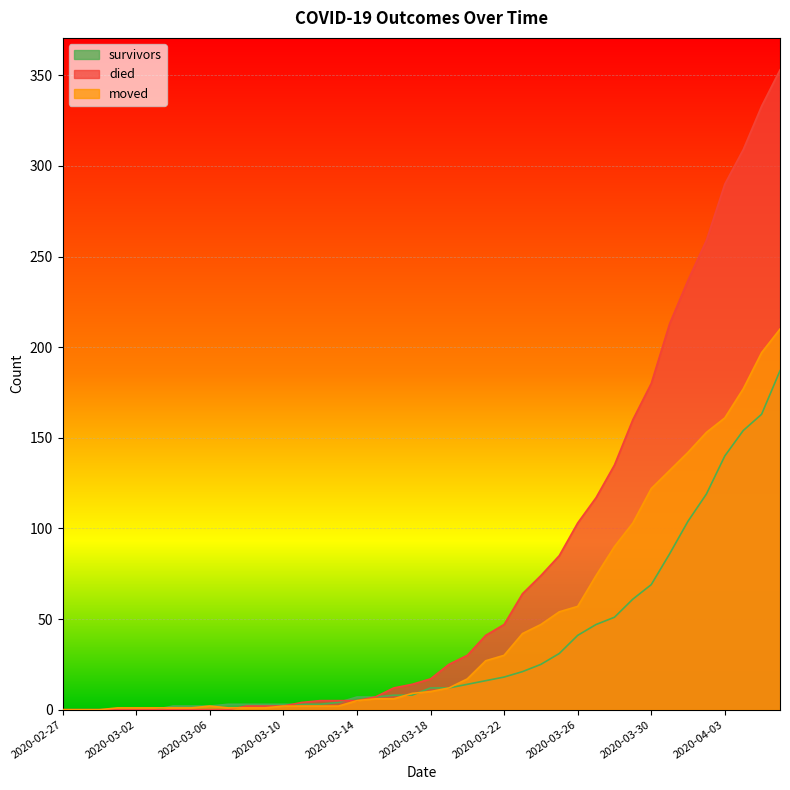

True or false: survivors has a value of 10 at 2020-03-21.

False